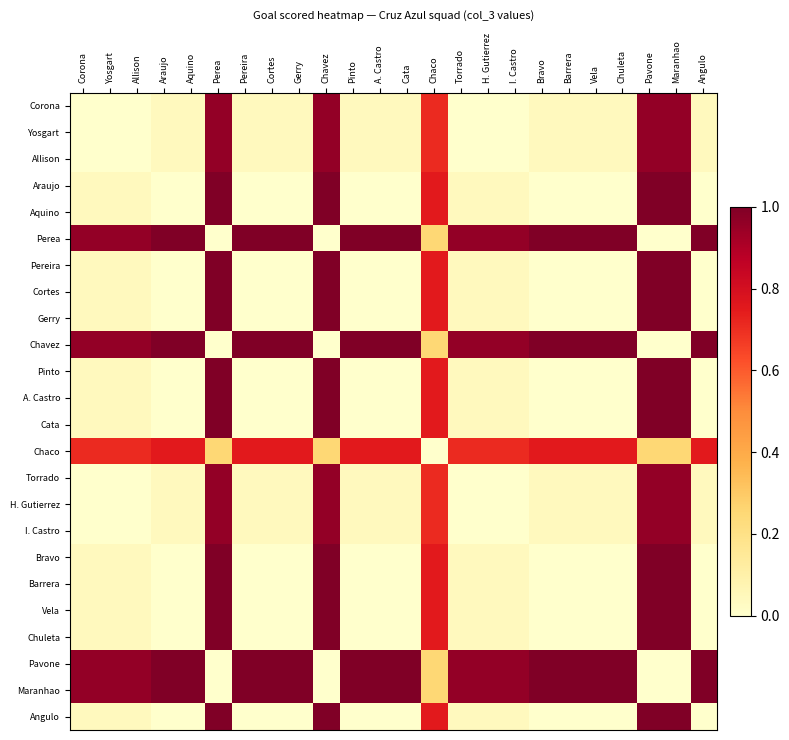

How many categories are shown in the chart?

24